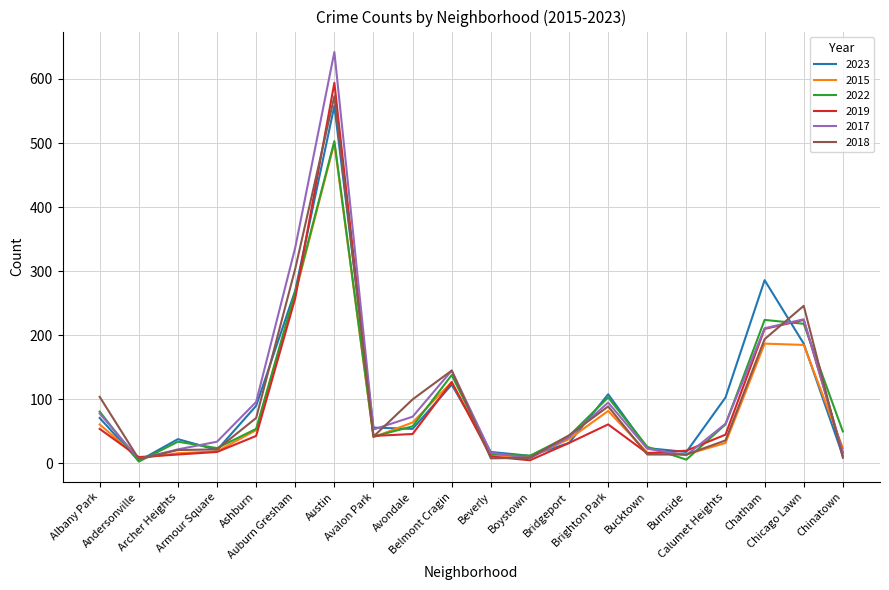

Which label corresponds to the largest value in the chart?

Austin